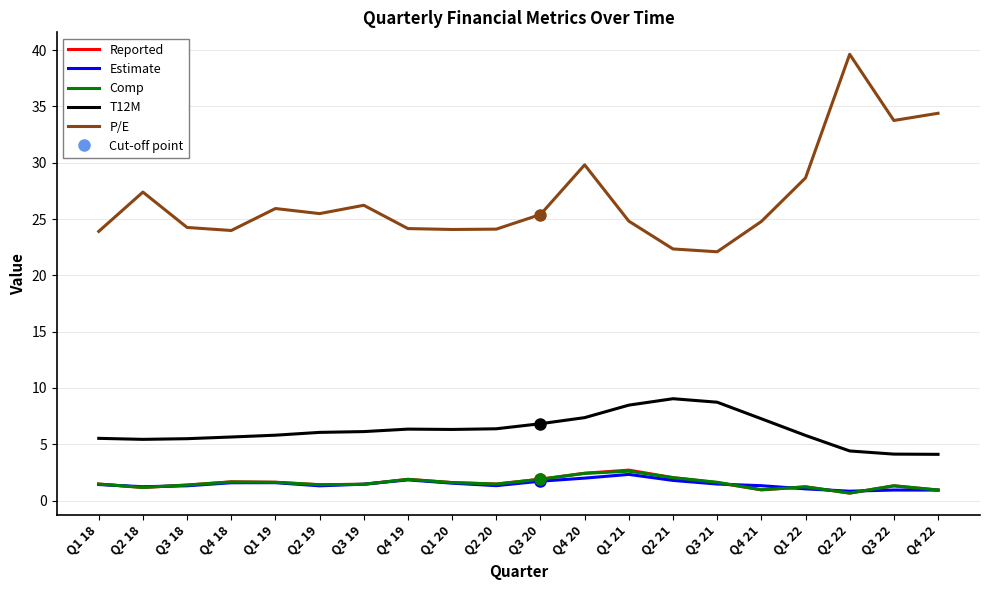

Is the value of Comp at Q3 19 greater than the value of T12M at Q2 22?

No